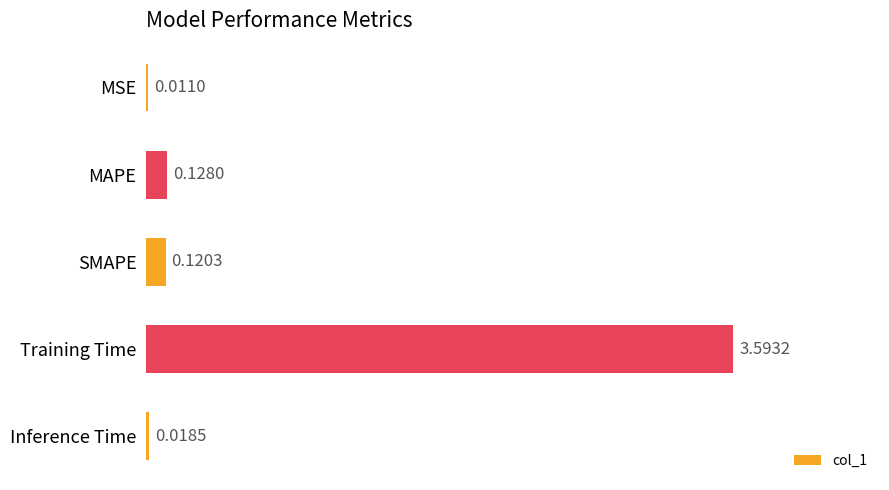

What is the sum of all values?

3.9